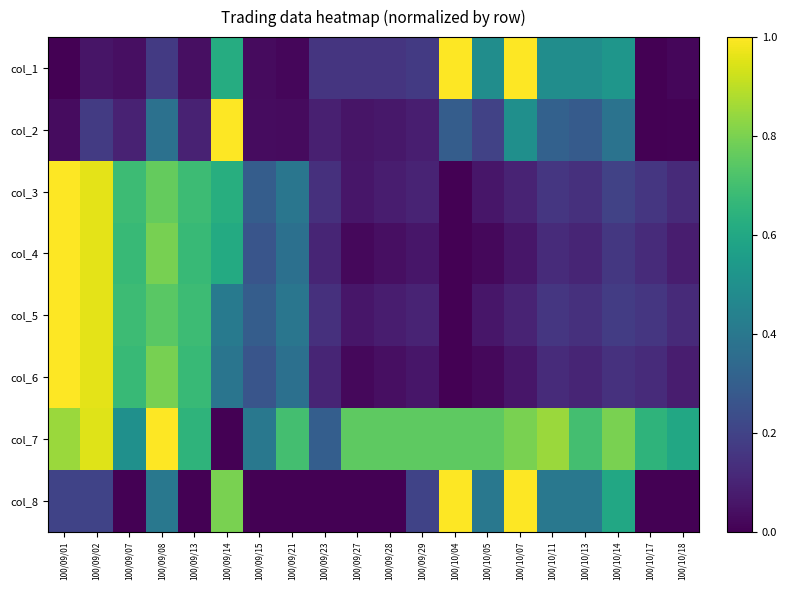

List the series in order of their peak value, highest first.

col_1, col_2, col_3, col_4, col_5, col_6, col_7, col_8